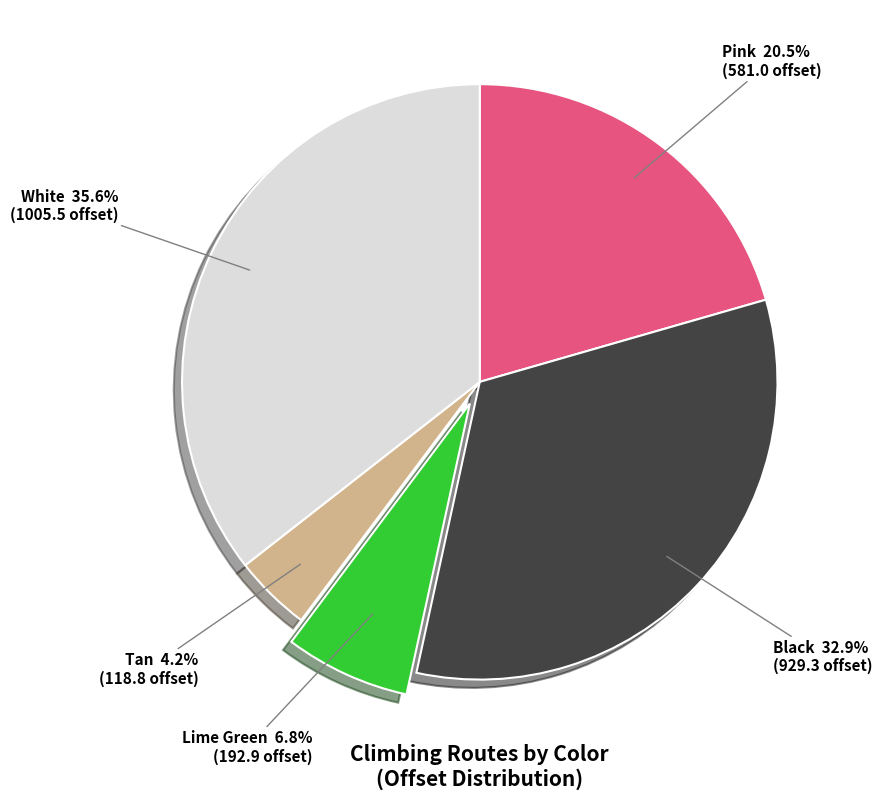

Is there any slice that represents more than half of the pie?

No